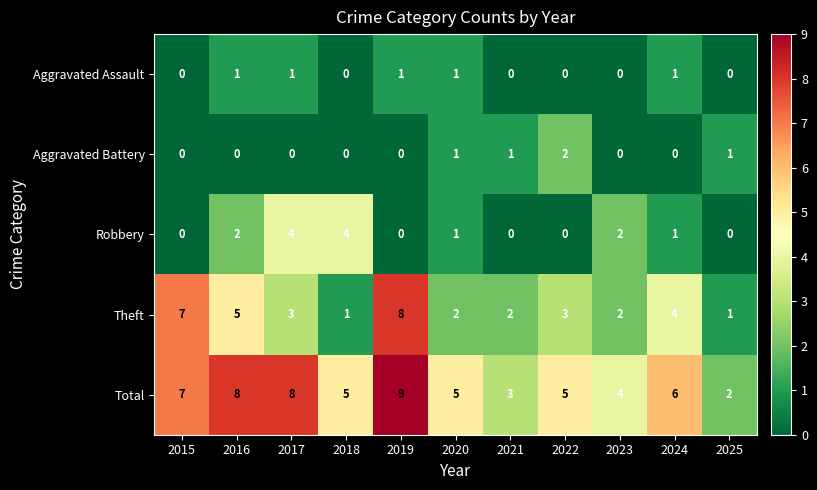

List the series in order of their peak value, lowest first.

Aggravated Assault, Aggravated Battery, Robbery, Theft, Total